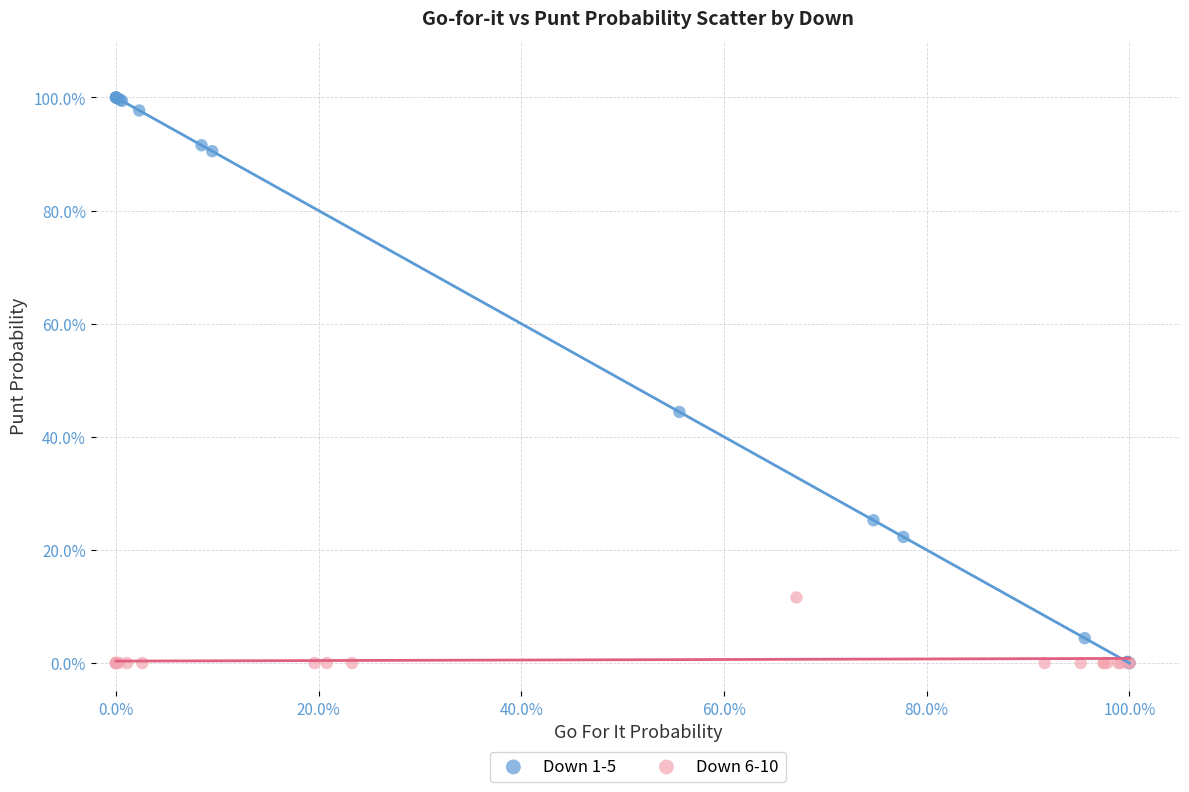

What are all the series names shown in the legend?

Down 1-5, Down 6-10